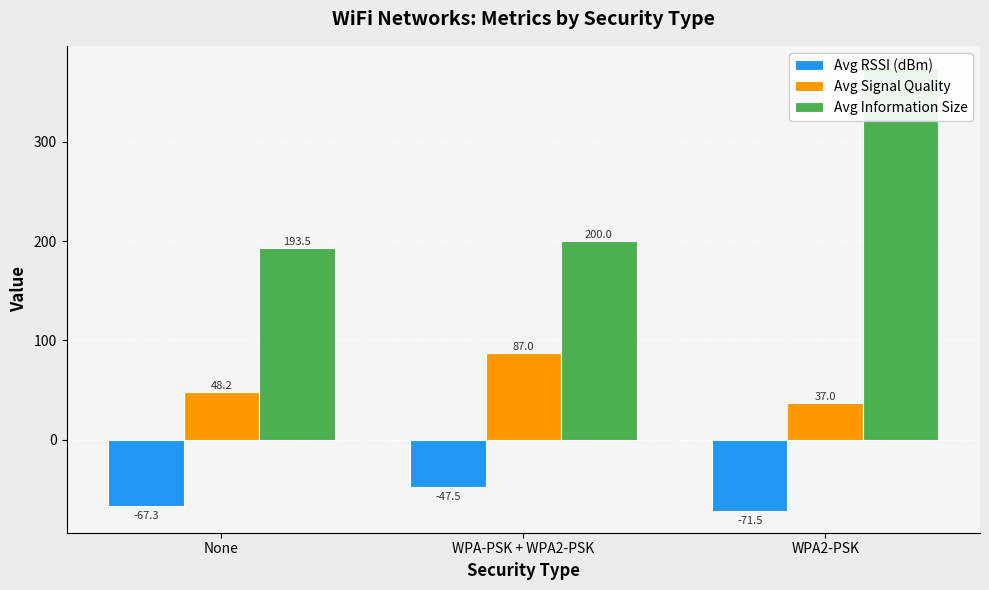

Which has a higher value, None or WPA2-PSK?

None